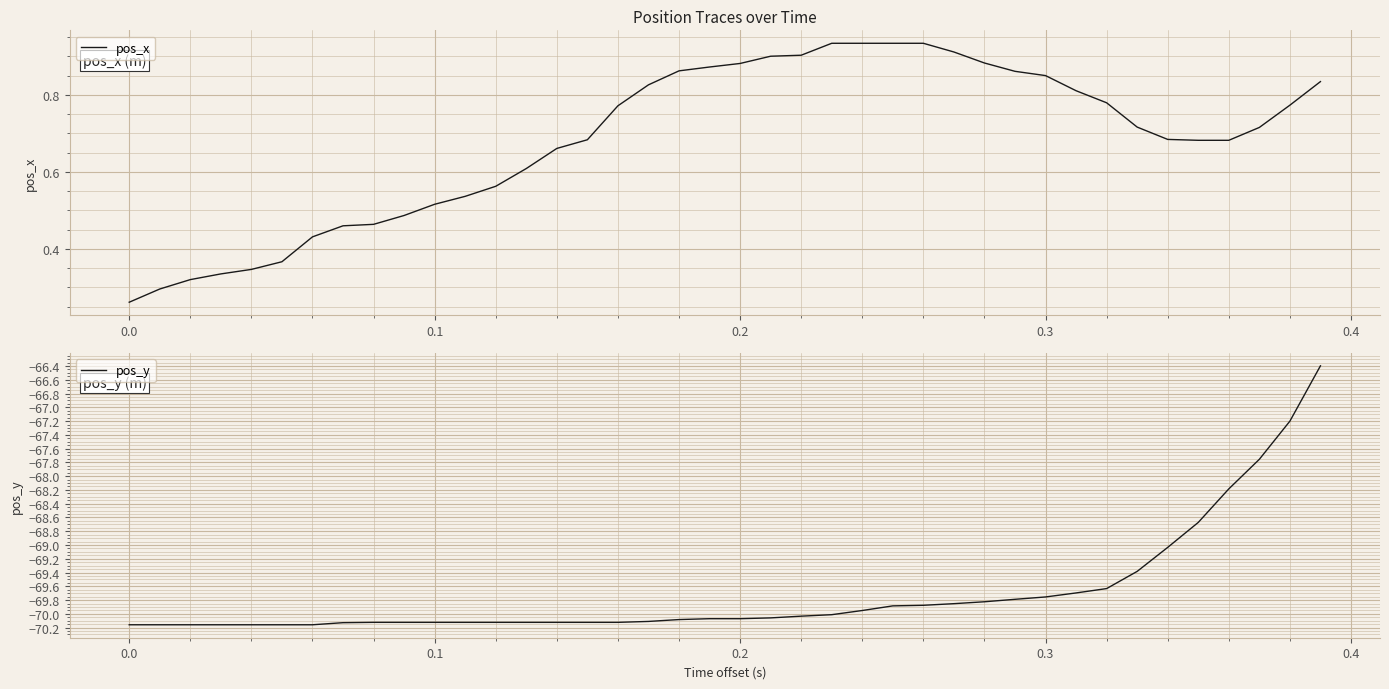

The pos_y series shows -70.1 at 0.2. True or false?

True